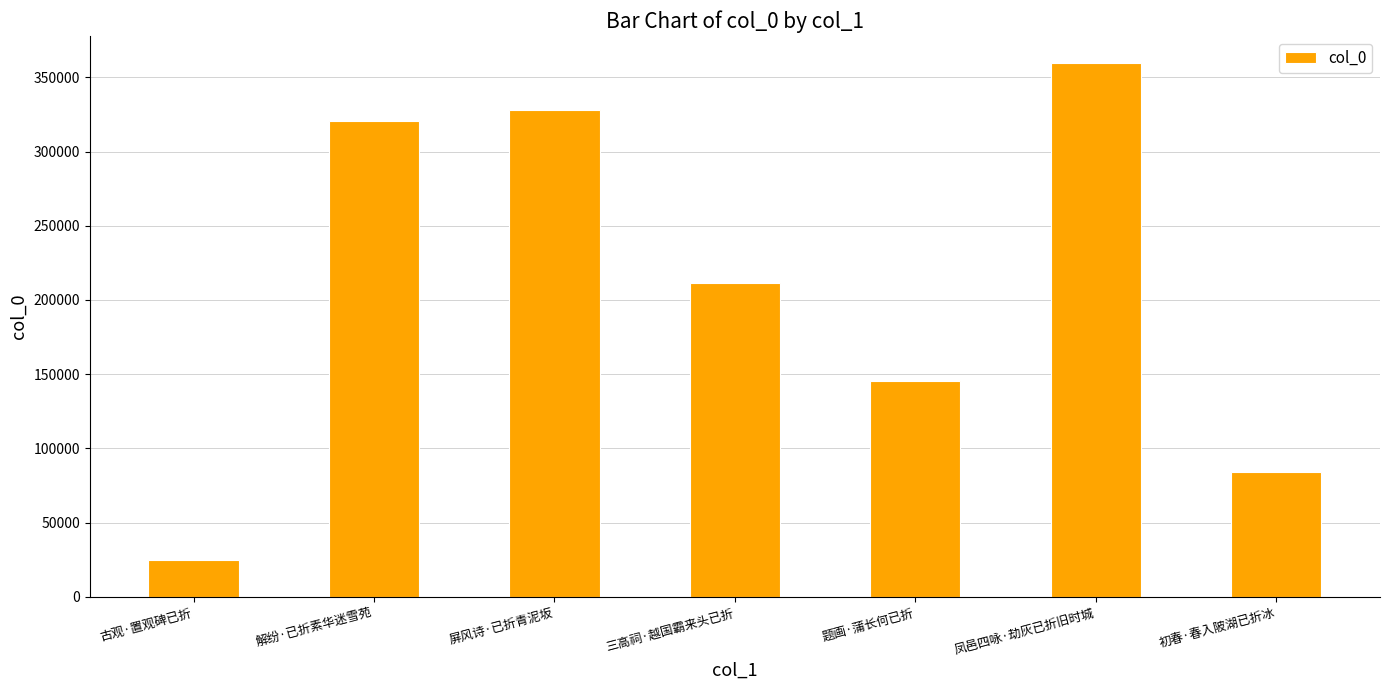

Which label corresponds to the smallest value in the chart?

古观·置观碑已折